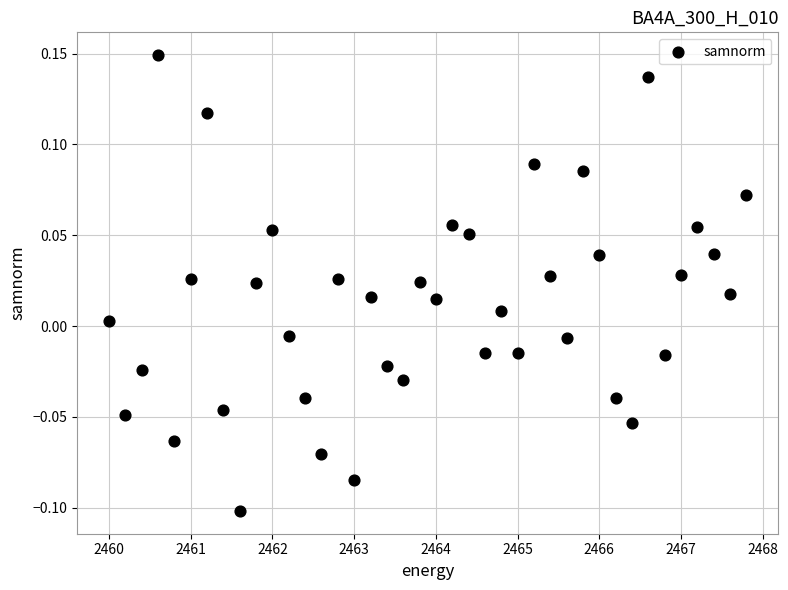

What is the range of X values (max minus min)?

7.8